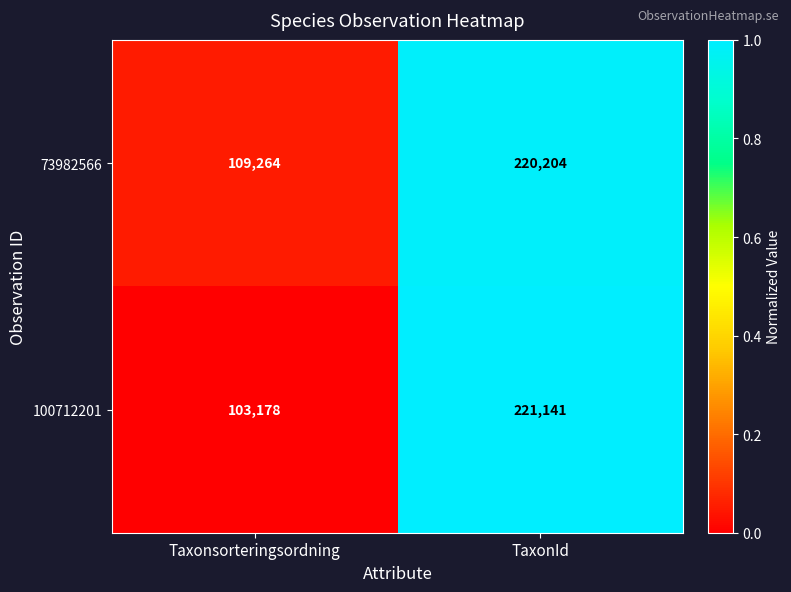

At TaxonId, list the series in order from smallest to largest.

73982566, 100712201